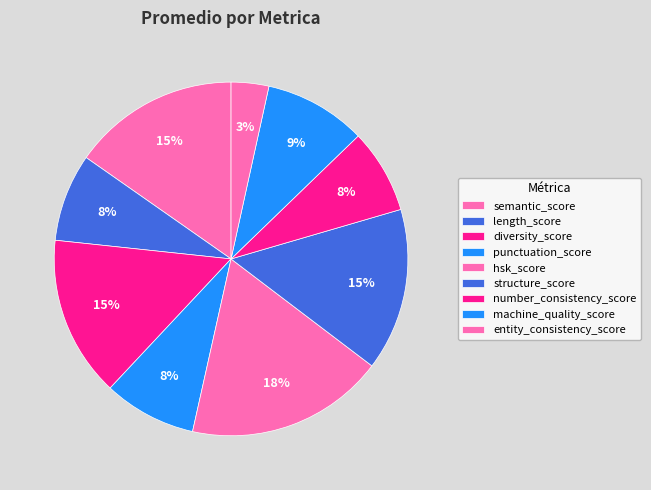

Is there any slice that represents more than half of the pie?

No